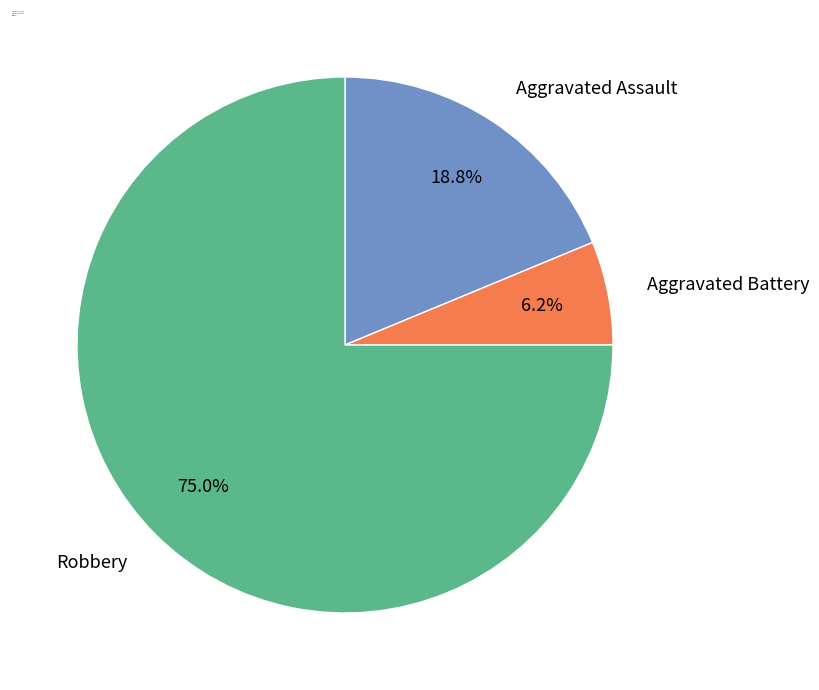

True or false: Aggravated Battery accounts for 6% of the total.

True